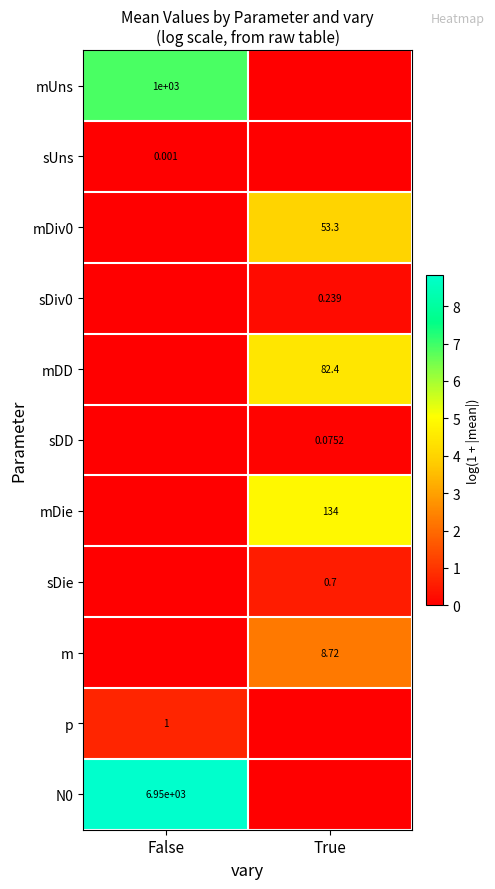

Which label corresponds to the largest value in the chart?

False